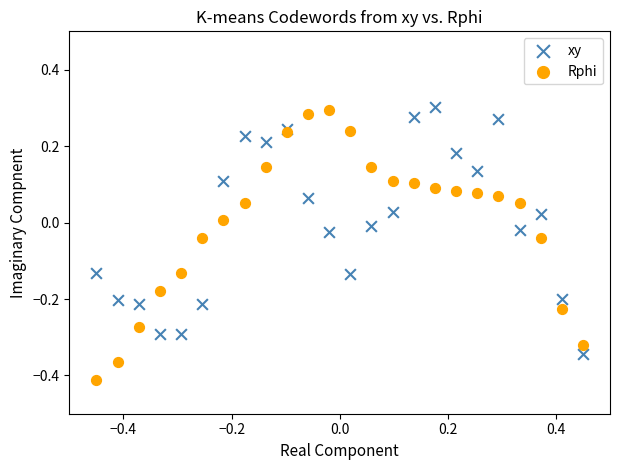

Which series has the largest Y range (max minus min)?

Rphi